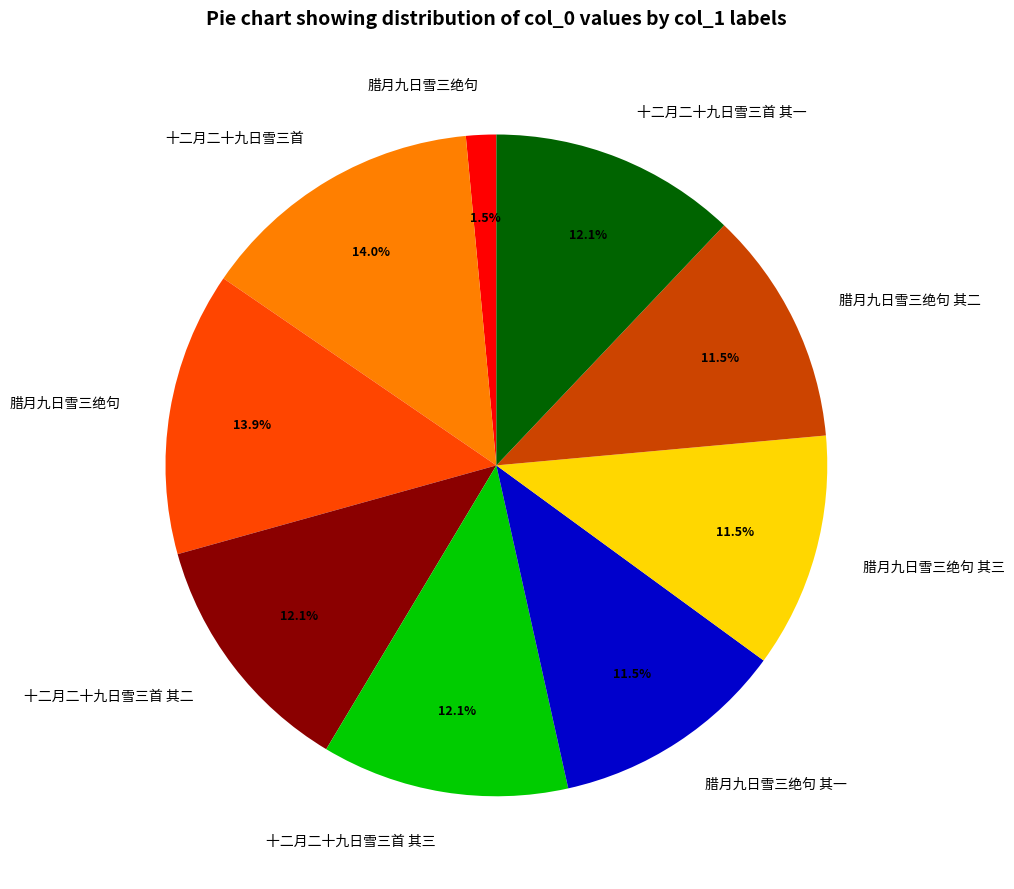

Does any single category account for the majority?

No